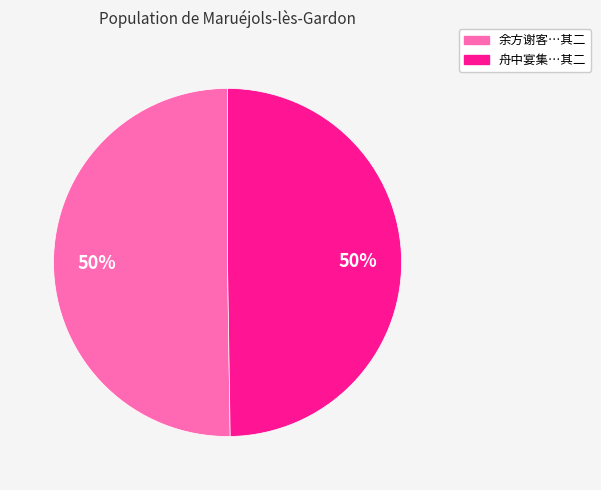

To the nearest percent, what is the average slice percentage?

50%